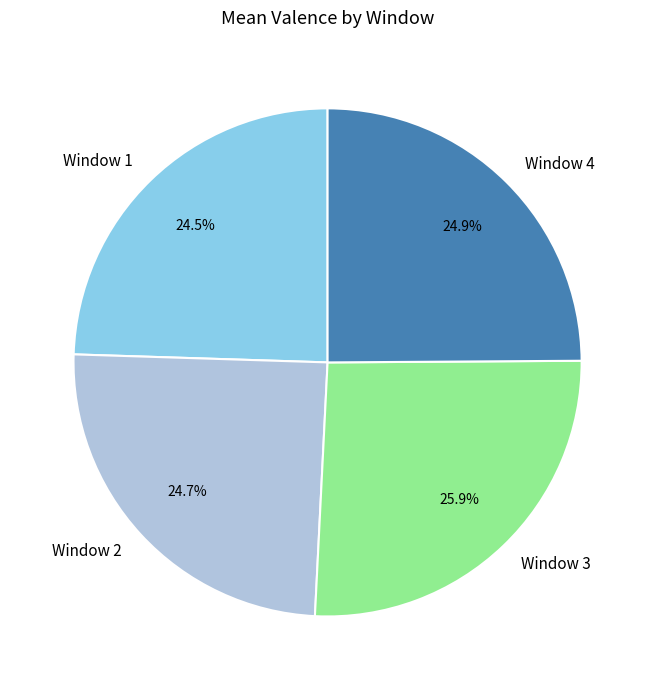

What is the largest slice in the pie chart?

Window 3